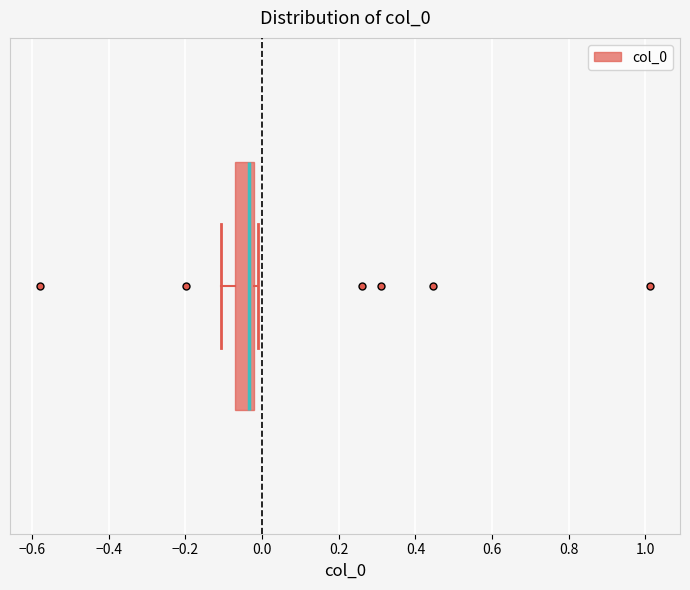

Read this box plot against the x-axis: the position of the median line, the range covered by the box, and the ends of both whiskers. The values are not printed on the chart, so give them approximately, as read against the axis.

median -0.04, box -0.08 to -0.02, whiskers -0.10 to -0.02 (just right of the box's right edge)